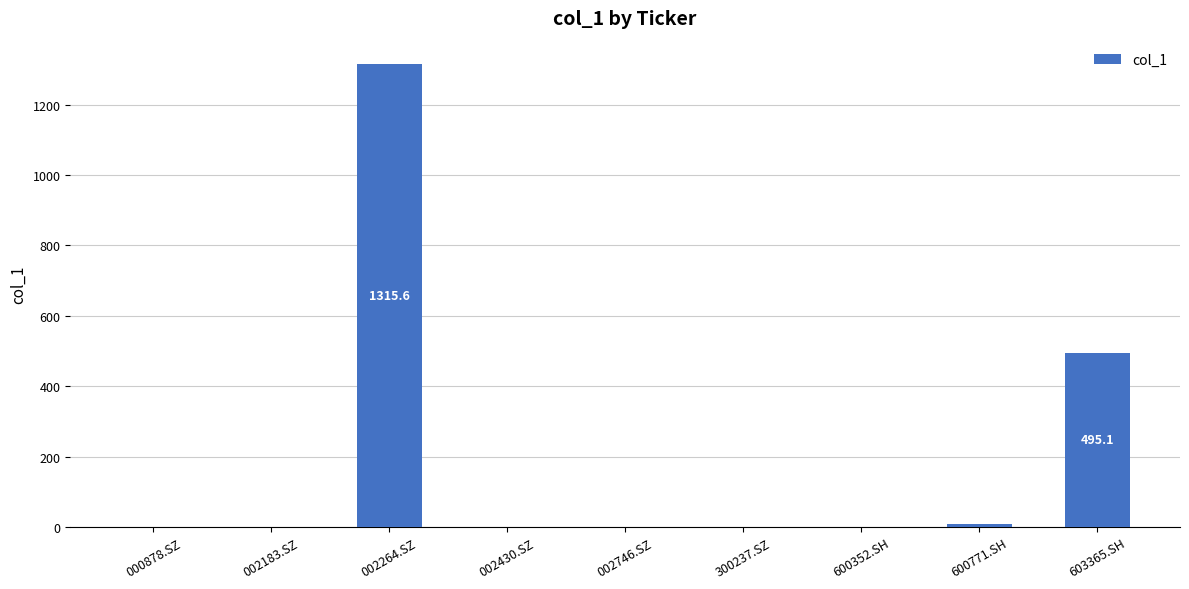

What is the maximum value shown in the chart?

1315.6